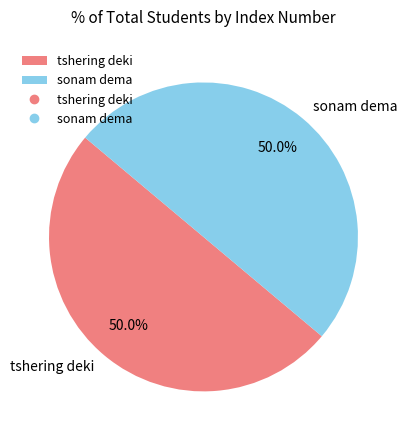

How many segments does this pie chart have?

2